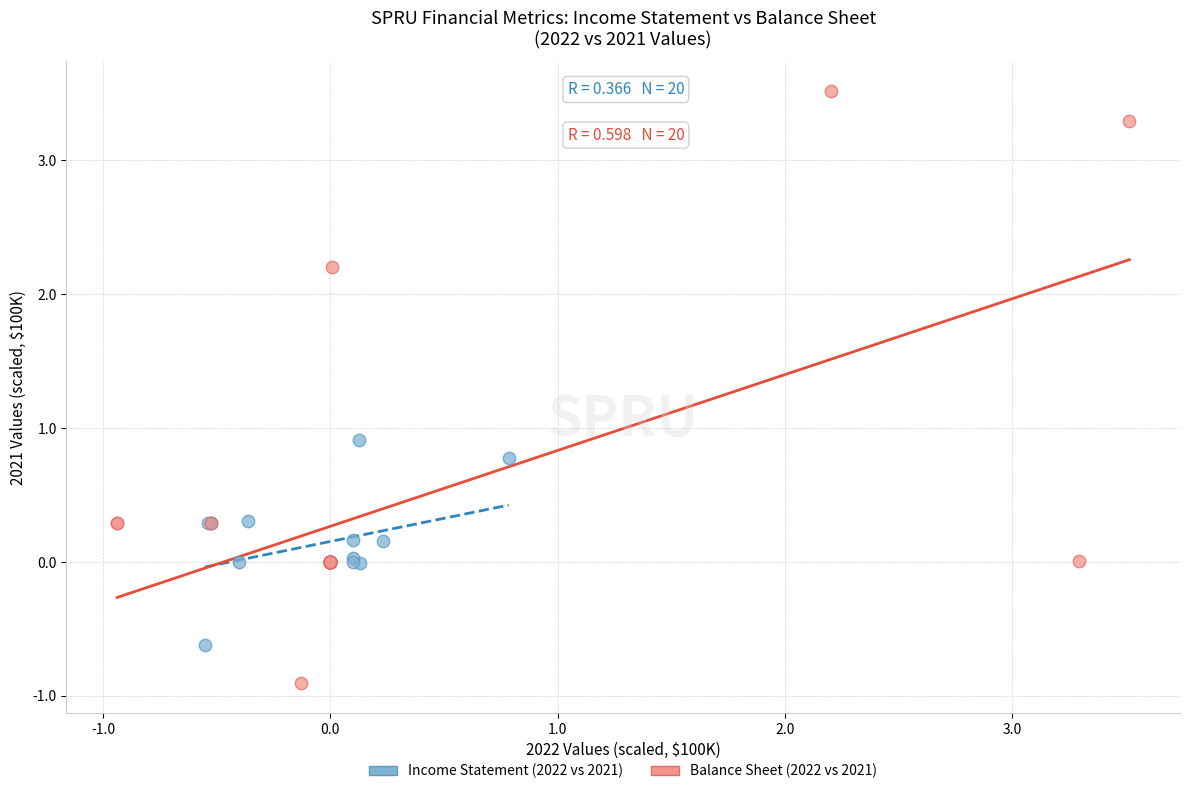

Which series has the widest spread of Y values?

Balance Sheet (2022 vs 2021)